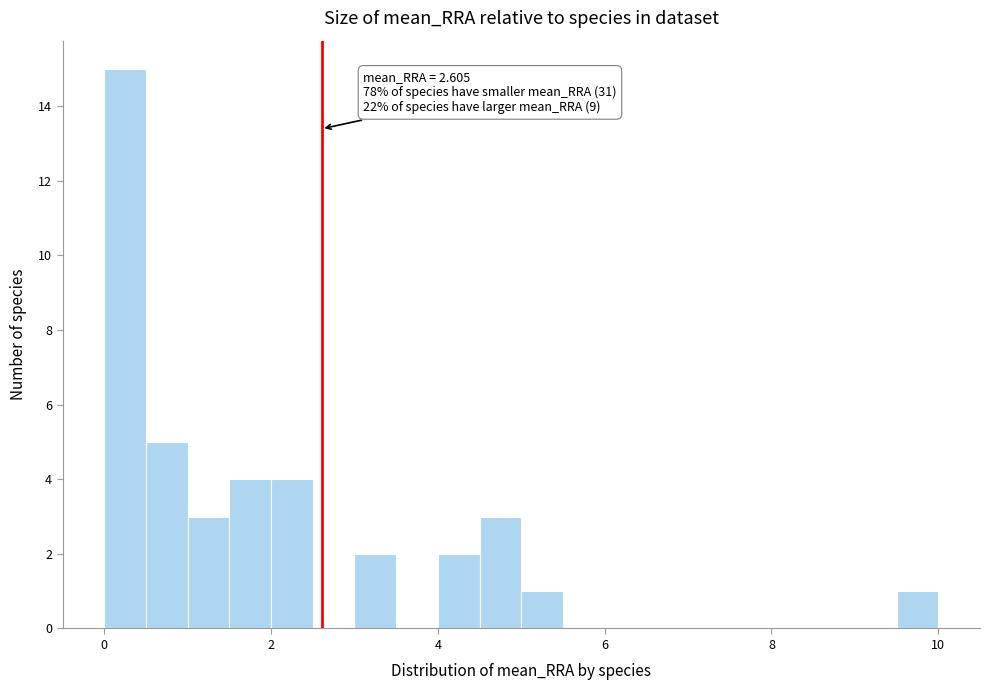

Read against the x-axis, roughly where is the centre of the tallest bar?

0.2